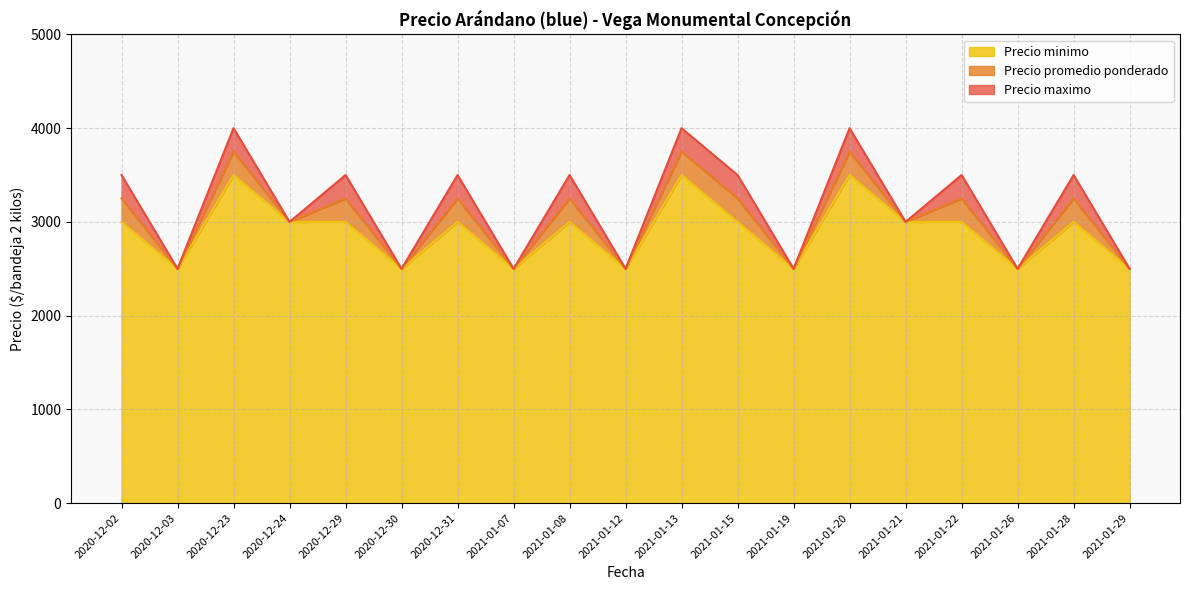

Where does the Precio minimo series first go above 3000?

2020-12-23